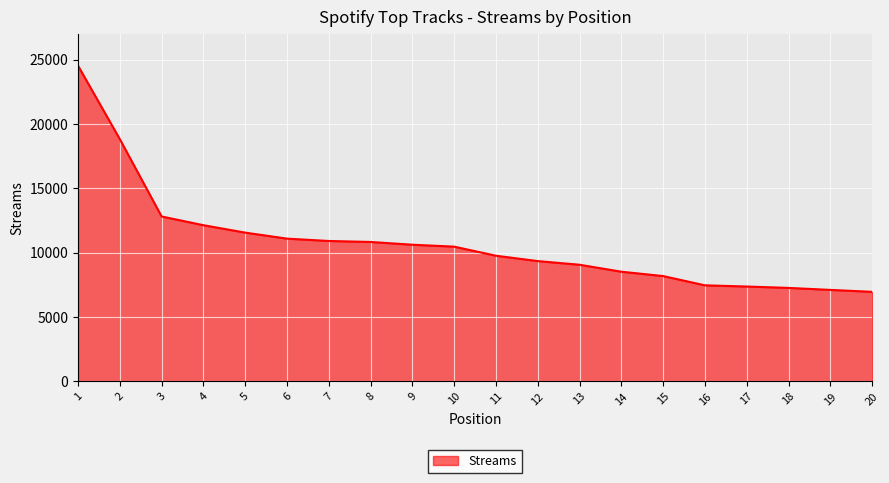

Between 1 and 12, which is larger?

1